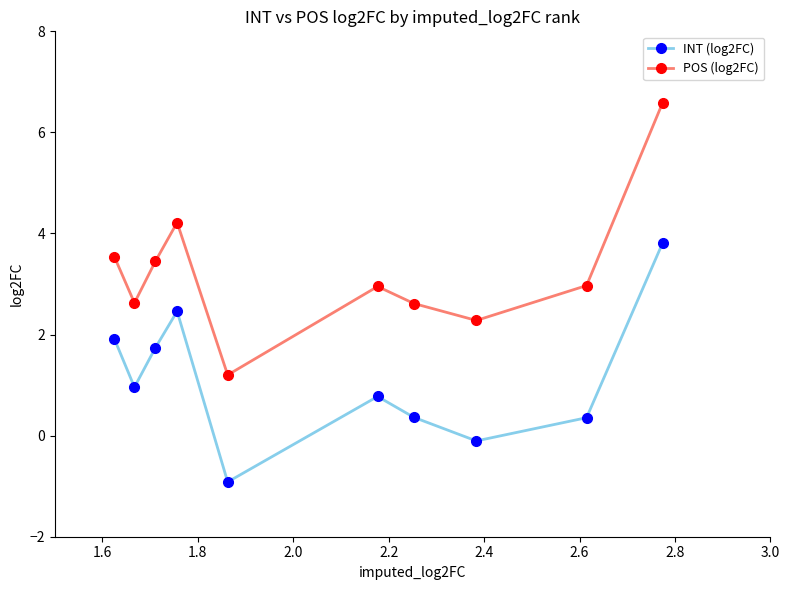

True or false: POS (log2FC) and INT (log2FC) intersect in this chart.

False